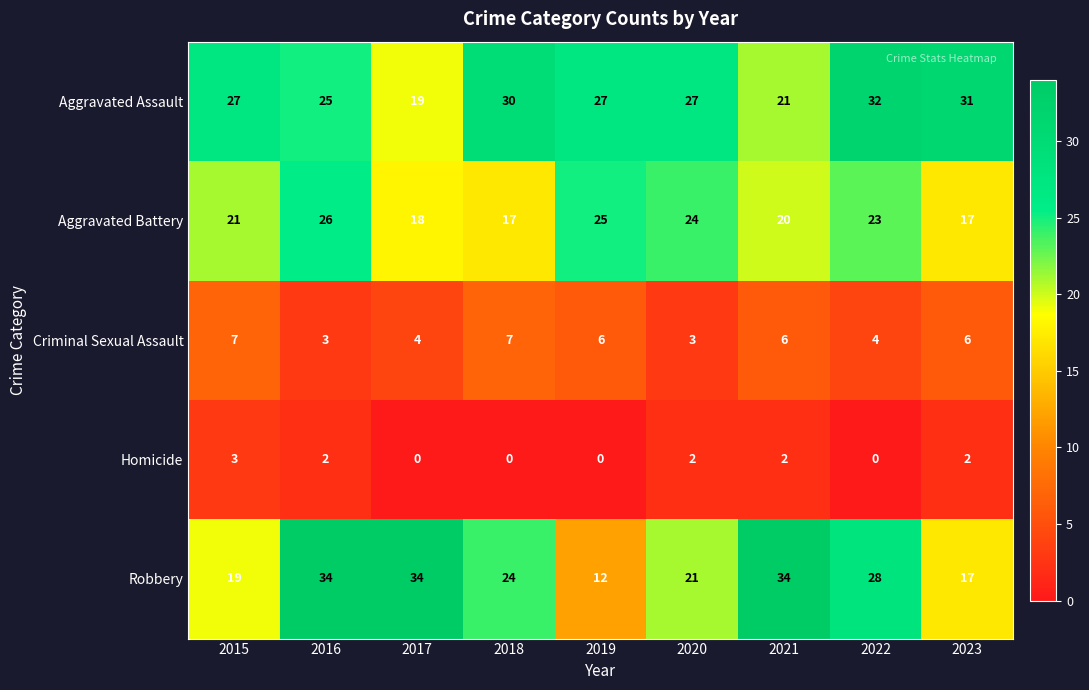

What is the sum of the Criminal Sexual Assault values at 2020 and 2019?

9